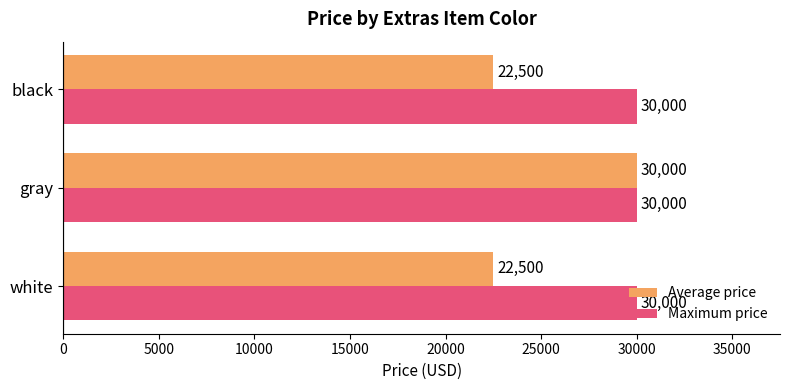

At which category is the sum across all series the highest?

gray